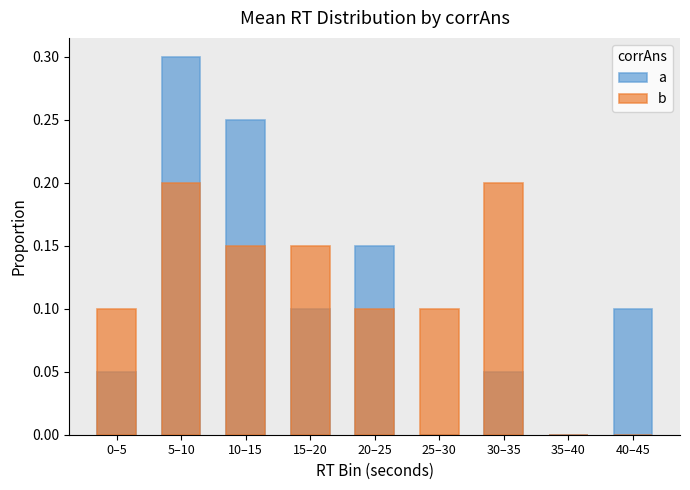

Is the value of a at 15–20 greater than the value of b at 40–45?

Yes